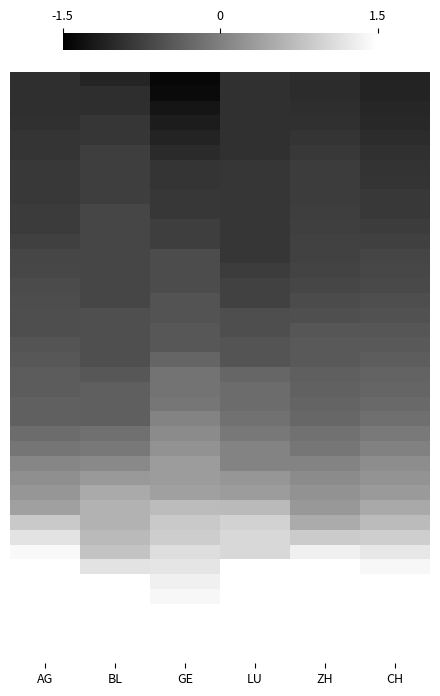

What is the maximum value shown in the chart?

1.5